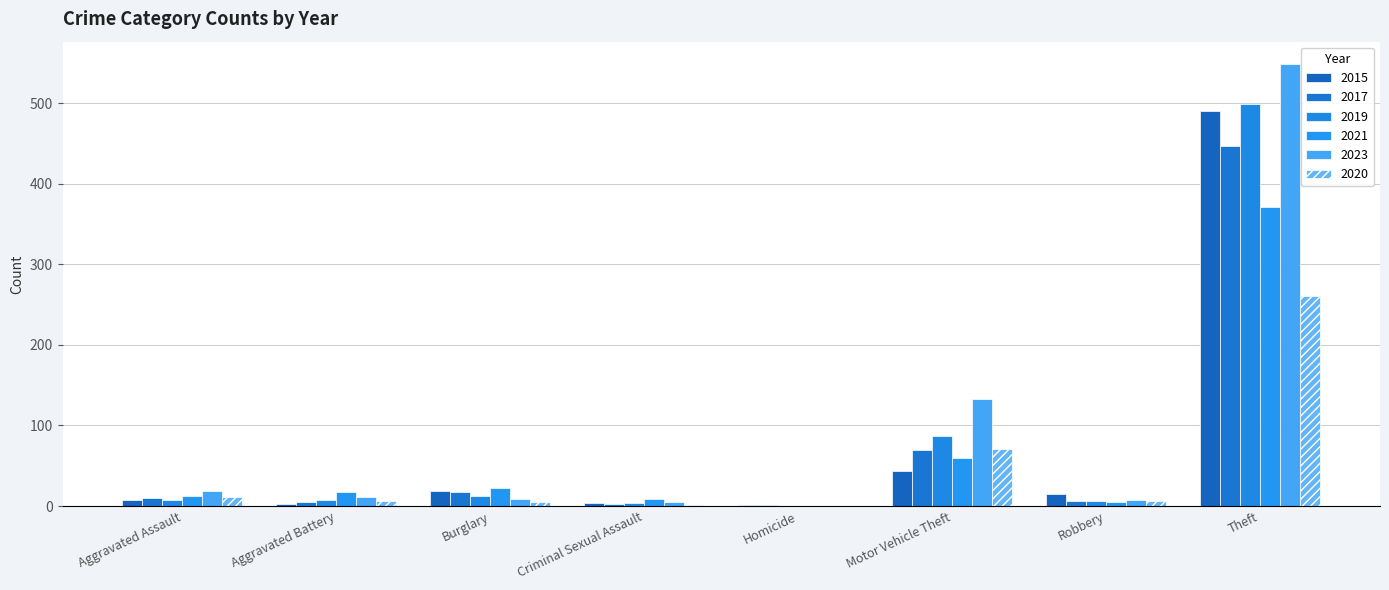

List the series in order of their peak value, lowest first.

2020, 2021, 2017, 2015, 2019, 2023